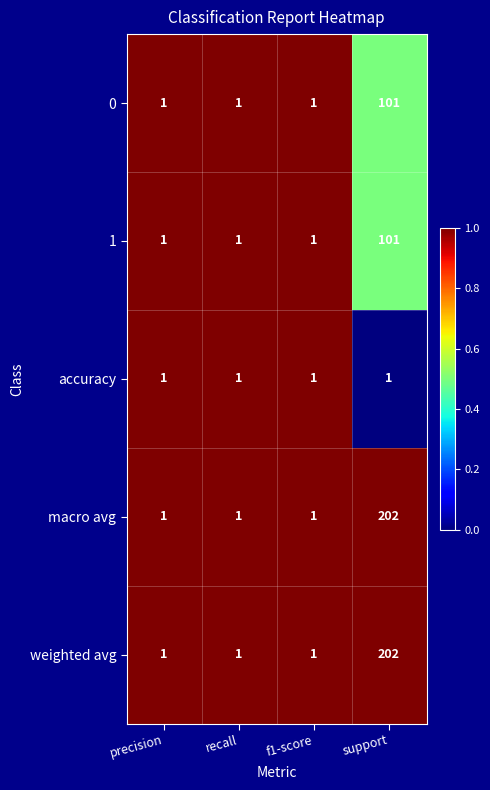

At which category is the sum across all series the highest?

support